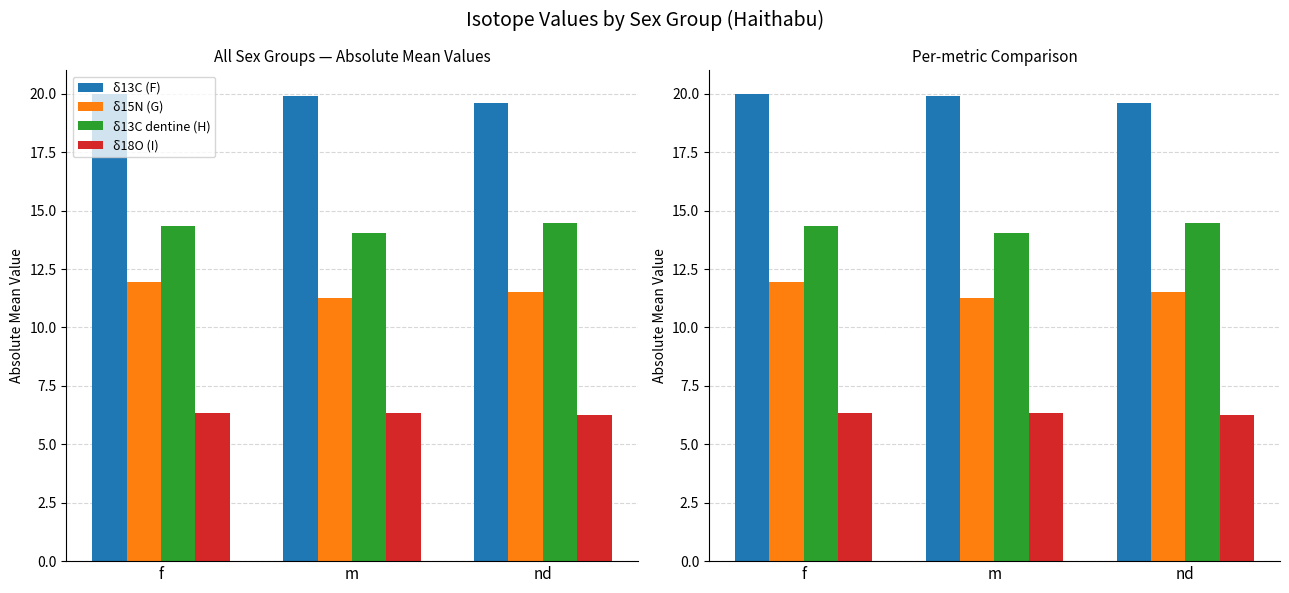

What is the spread (max minus min) of values at m?

13.6